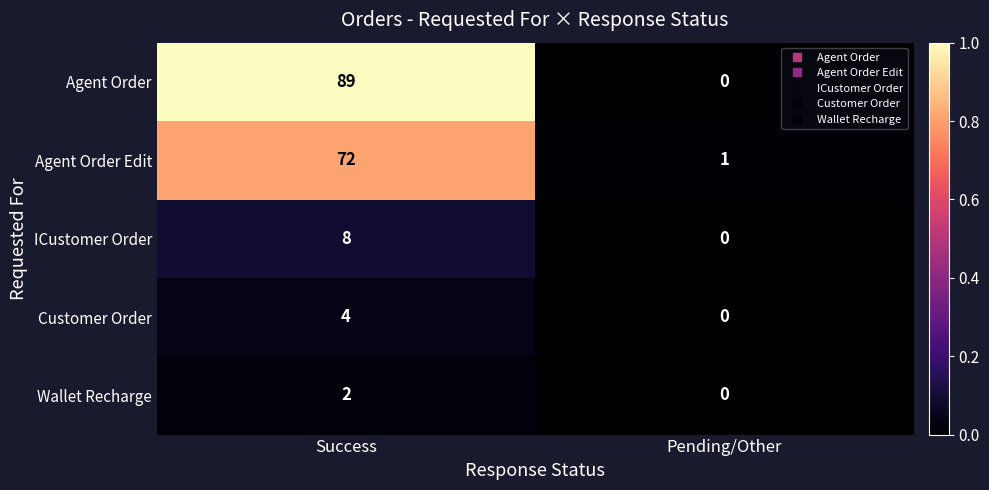

Reading right to left, extract all data points from this chart.

Agent Order: Pending/Other=0	Success=89
Agent Order Edit: Pending/Other=1	Success=72
ICustomer Order: Pending/Other=0	Success=8
Customer Order: Pending/Other=0	Success=4
Wallet Recharge: Pending/Other=0	Success=2